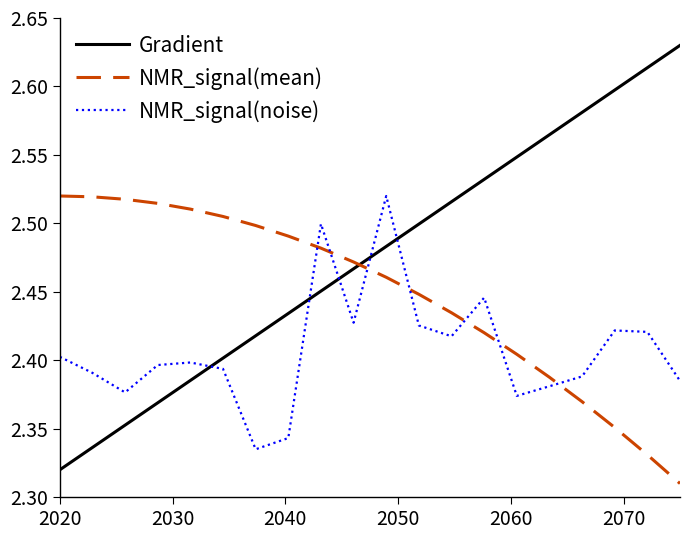

After their last crossing, which series has the higher values: NMR_signal(noise) or NMR_signal(mean)?

NMR_signal(noise)